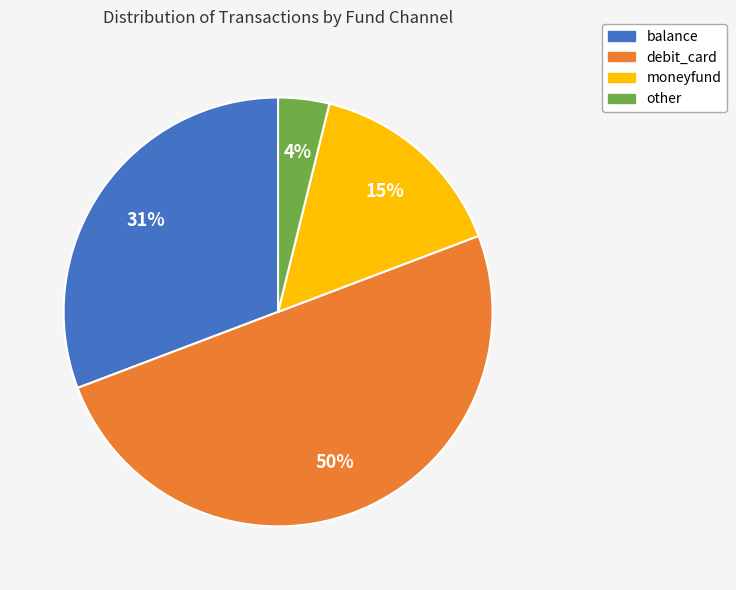

Does balance account for over 50% of the chart?

No